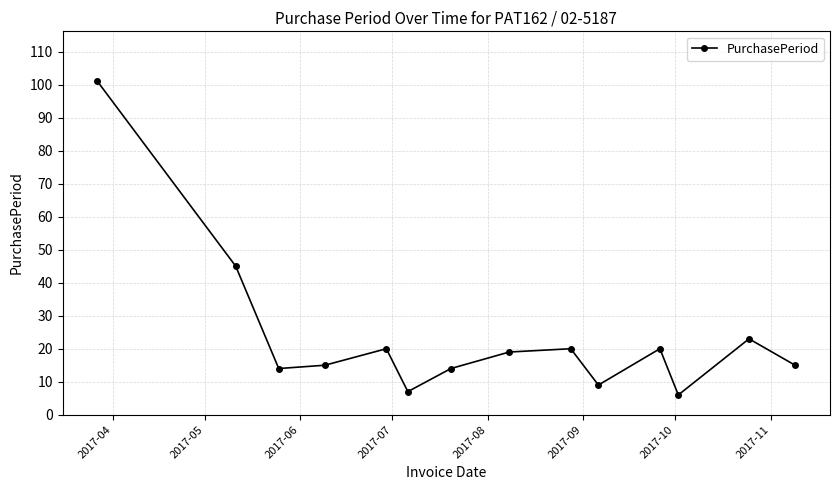

What is the difference between the maximum and minimum values?

95